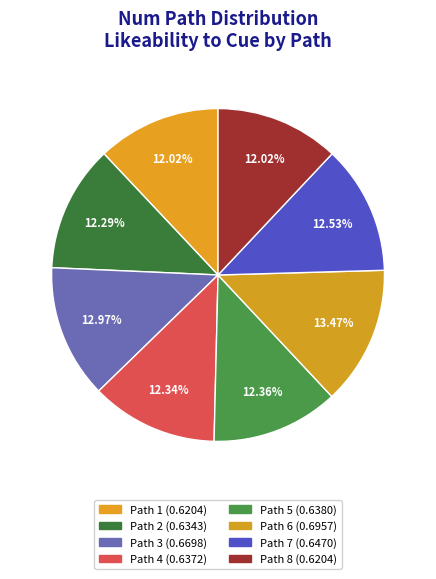

Count the number of slices in the pie.

8